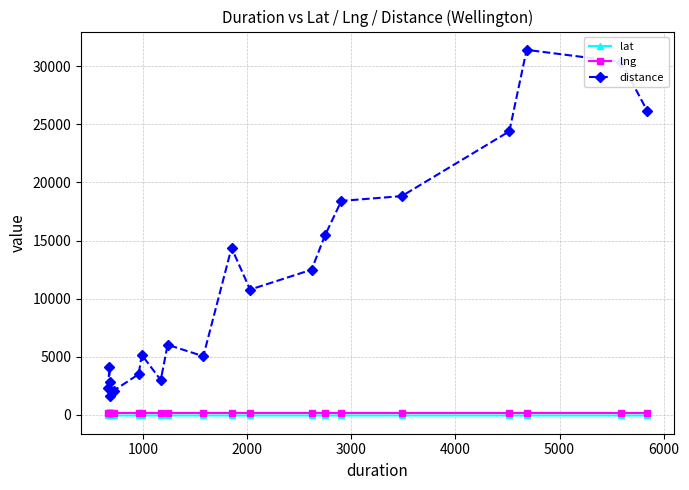

What is the greatest value displayed?

31413.0